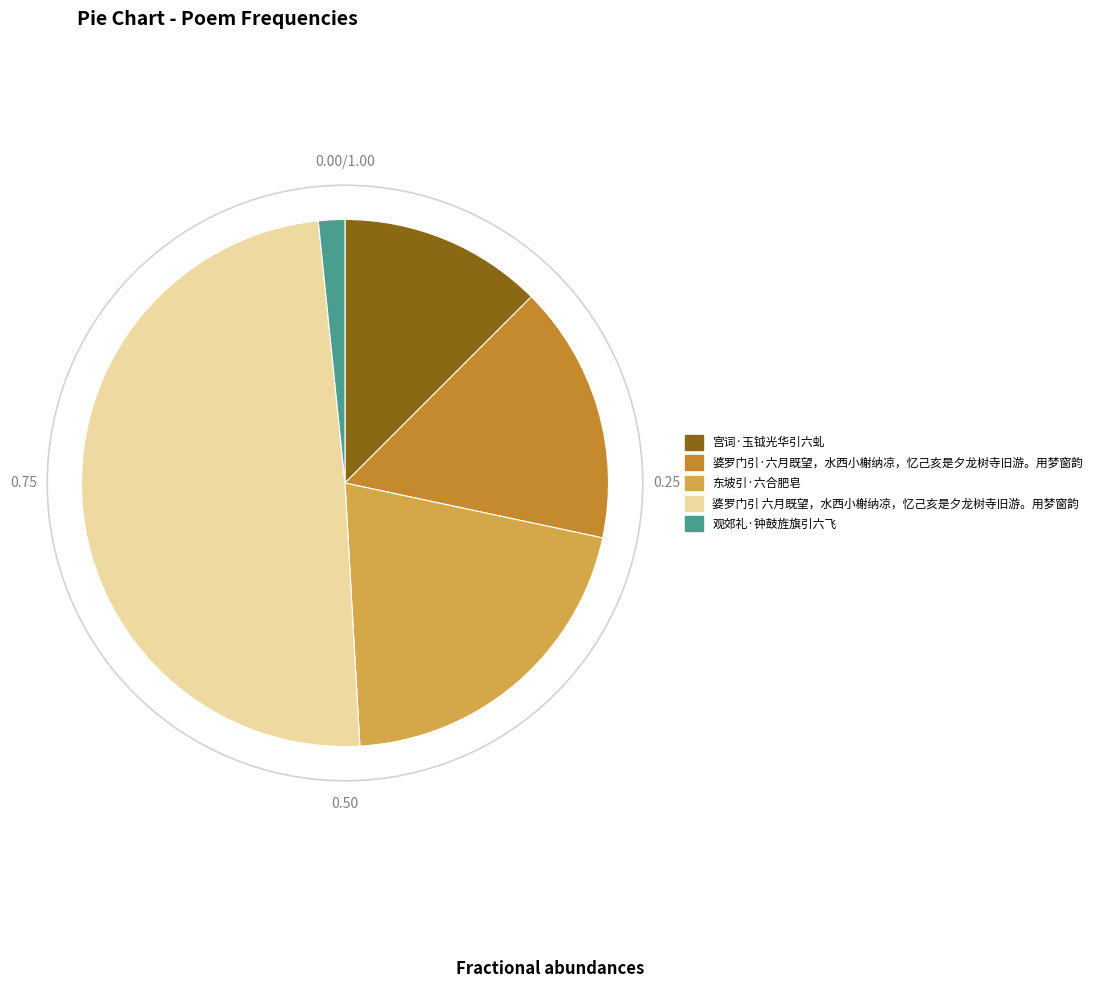

Does any single category account for the majority?

No